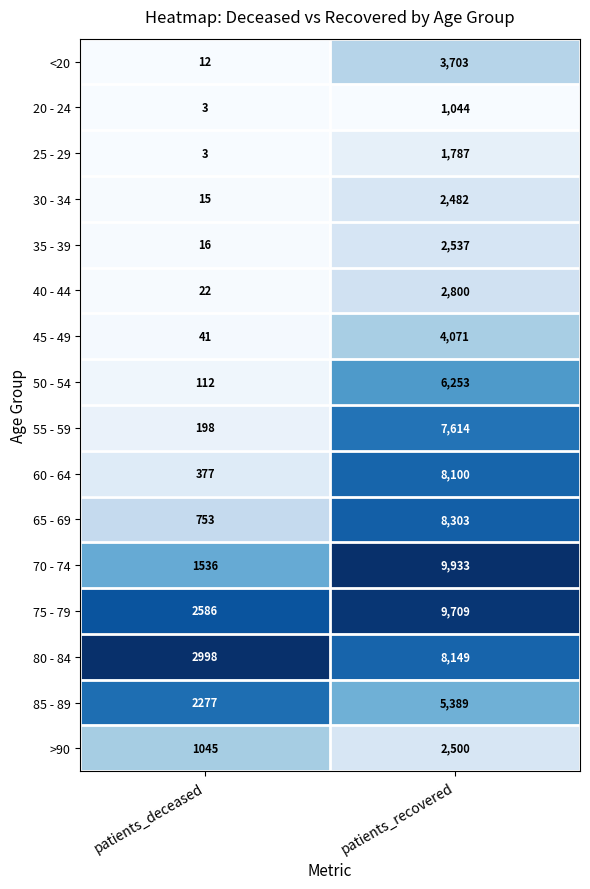

Is the value of 25 - 29 at patients_deceased greater than the value of 65 - 69 at patients_recovered?

No